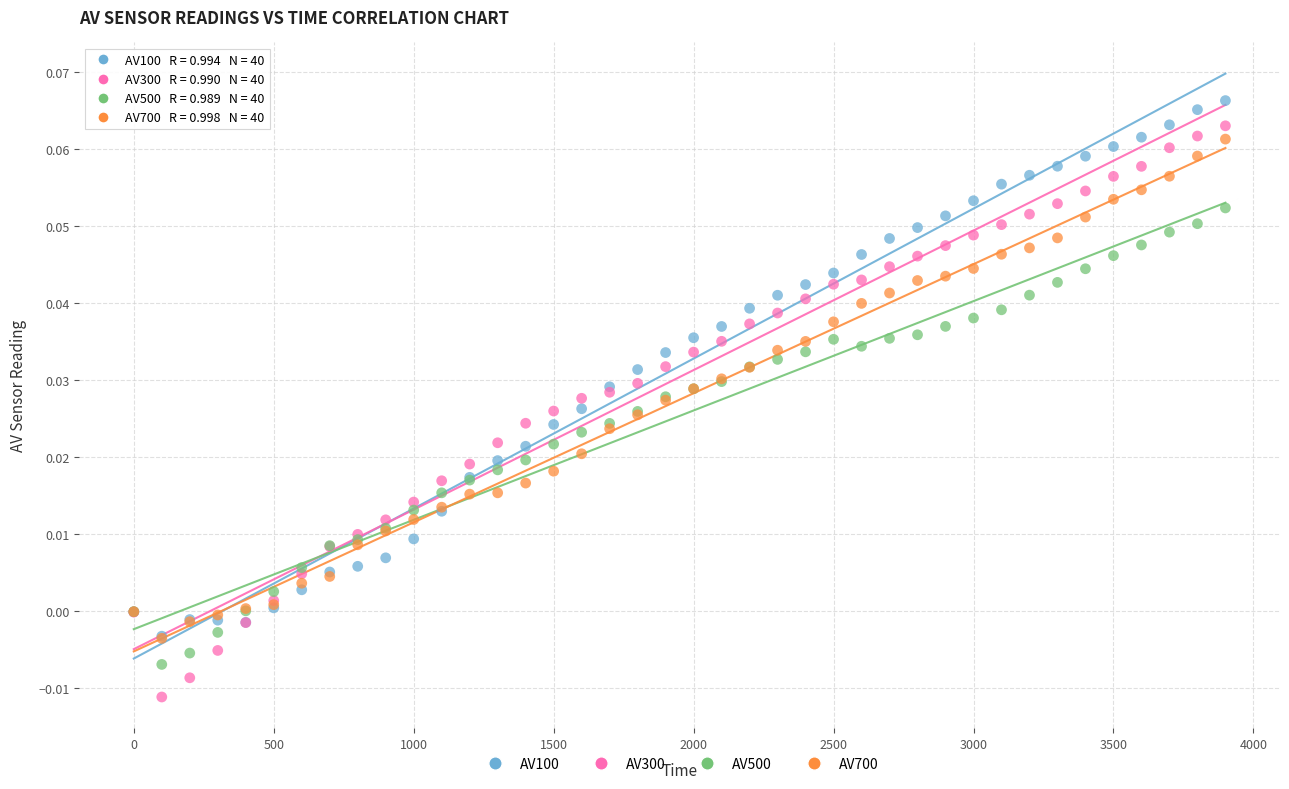

What are all the series names shown in the legend?

AV100, AV300, AV500, AV700